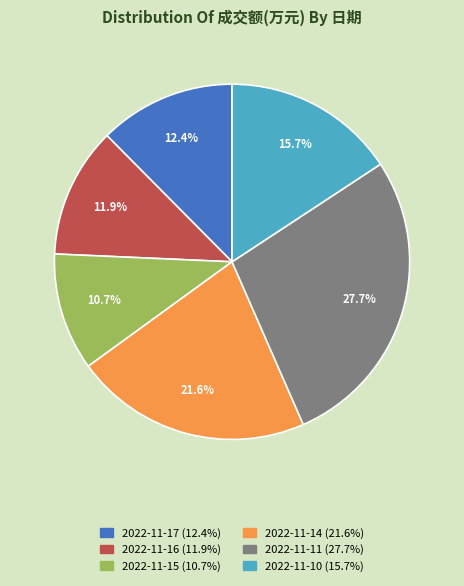

To the nearest percent, what is the difference between the largest and smallest slice percentages?

17%